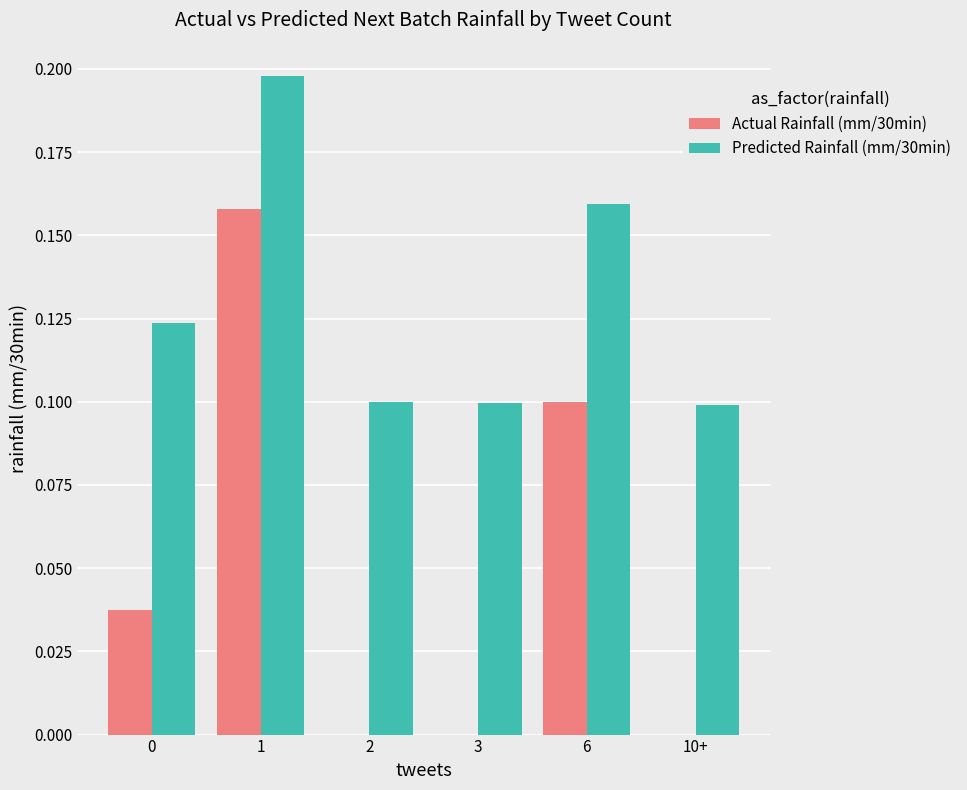

Which series changed the most between 2 and 6?

Actual Rainfall (mm/30min)